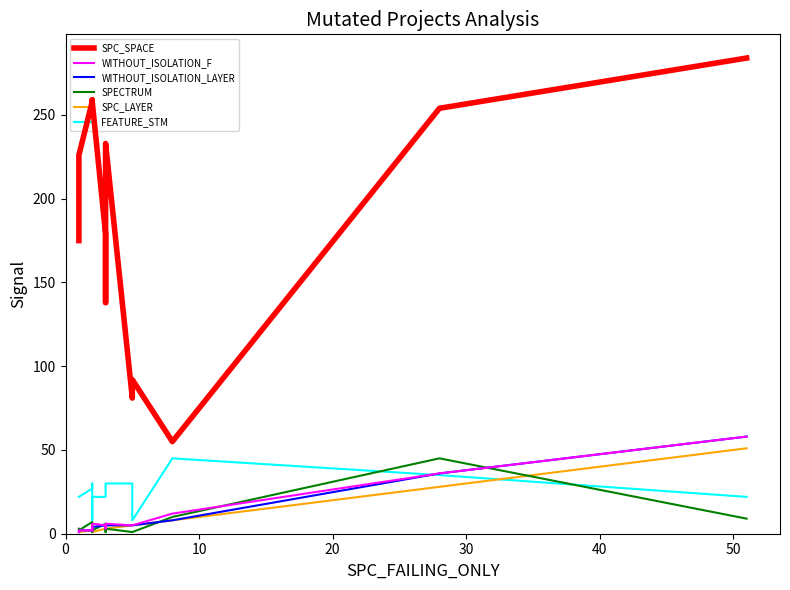

Which series has the widest spread of values?

SPC_SPACE